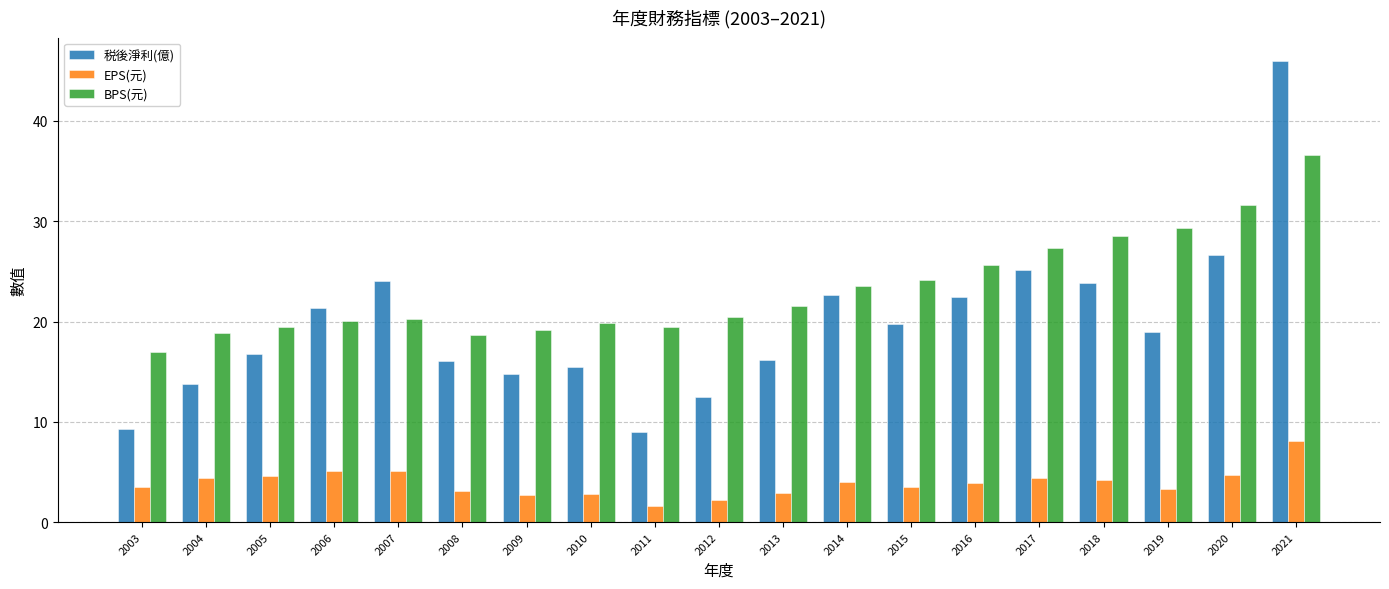

What is the sum of the EPS(元) values at 2018 and 2010?

7.0